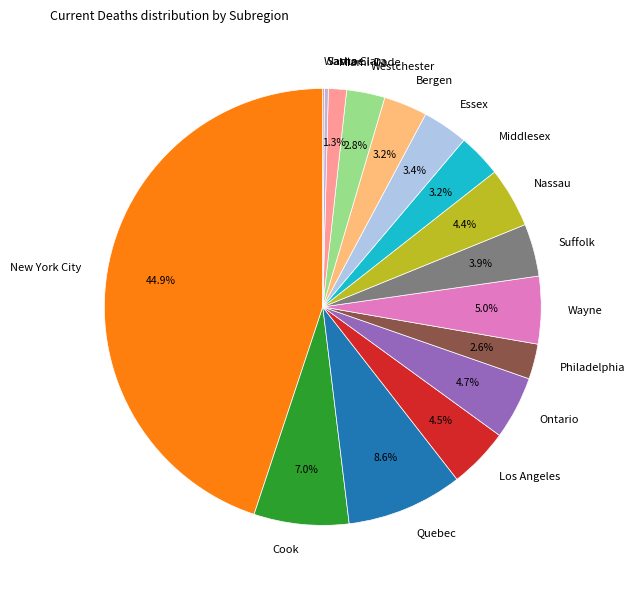

Combined, do Suffolk and Quebec account for over 50%?

No